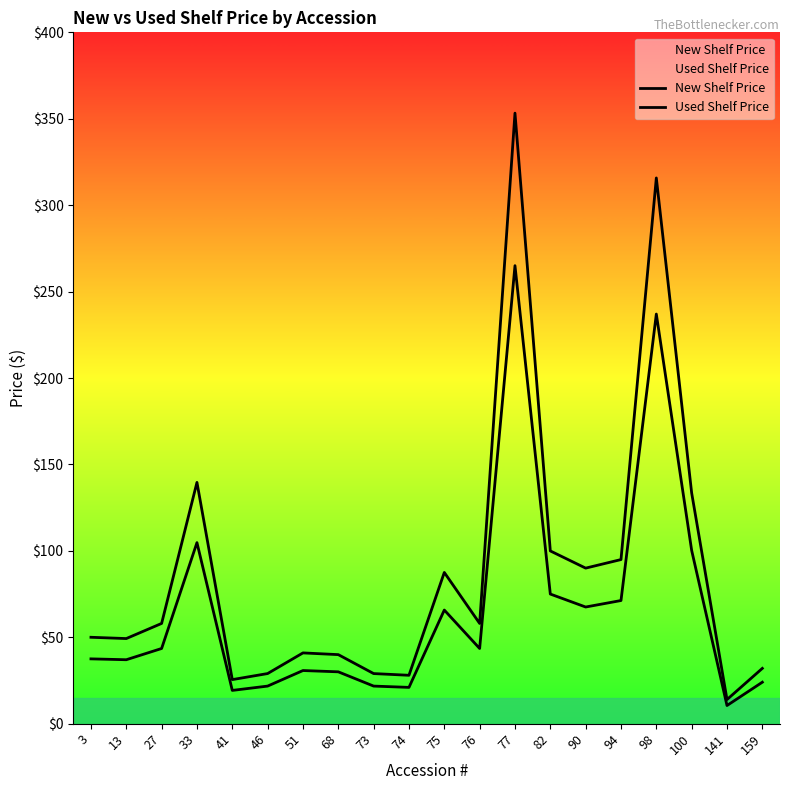

True or false: New Shelf Price and Used Shelf Price cross at least once.

False